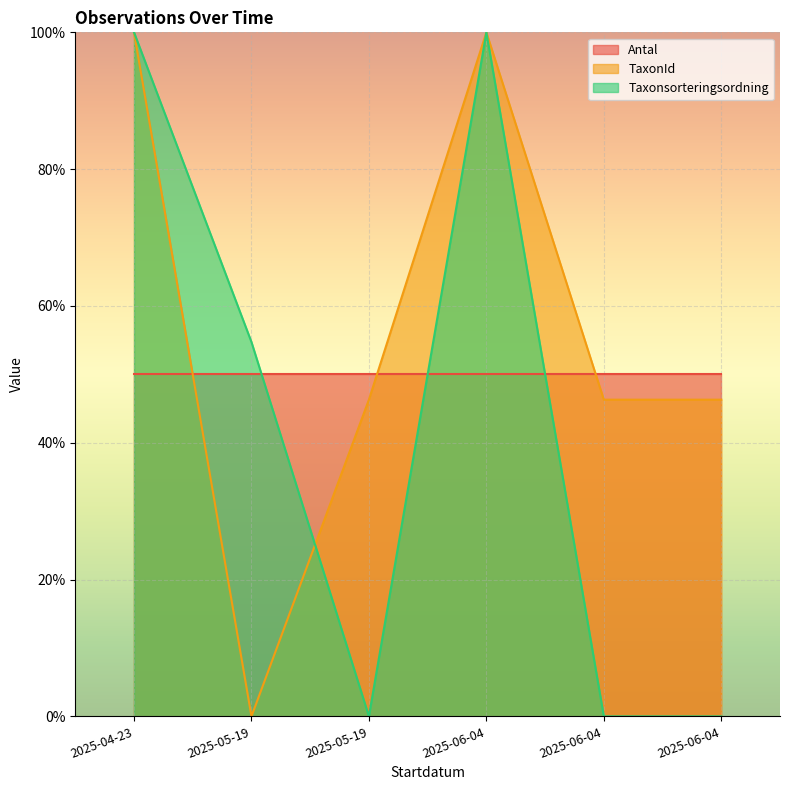

Does the chart display data point markers on the line(s)?

No